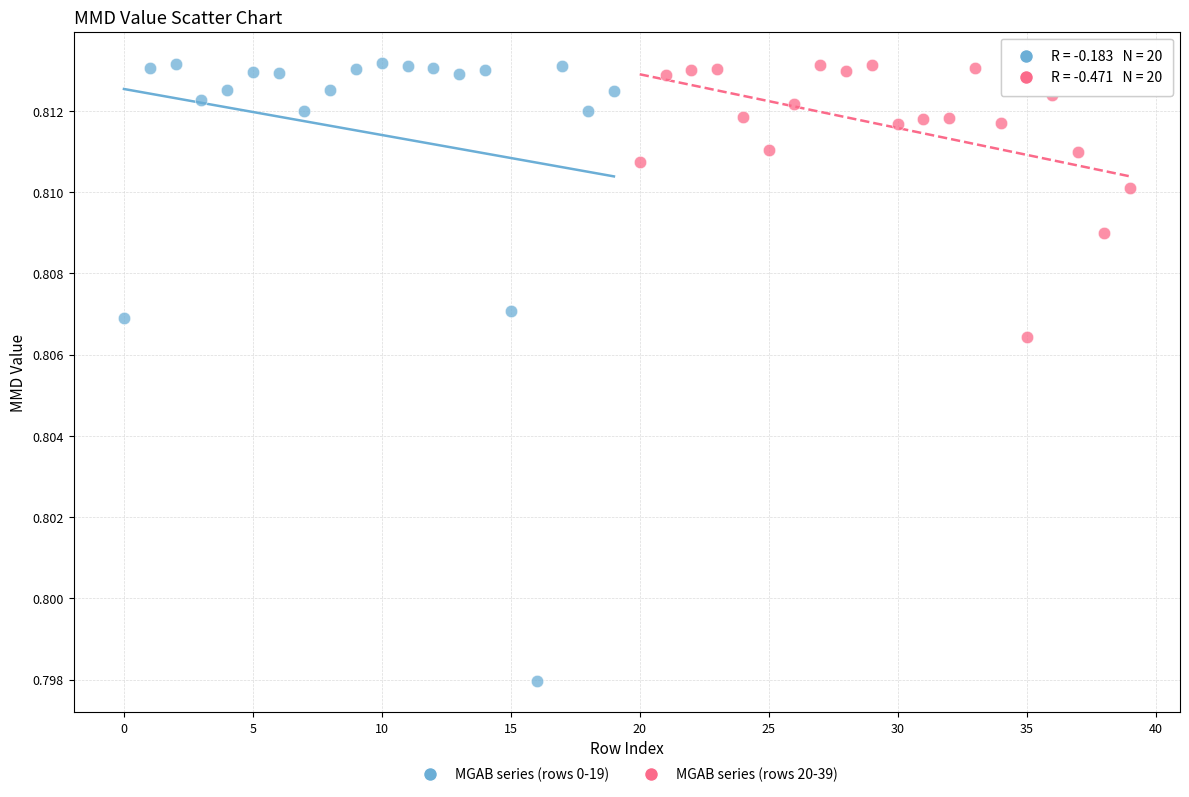

Which series has the widest spread of Y values?

MGAB series (rows 0-19)